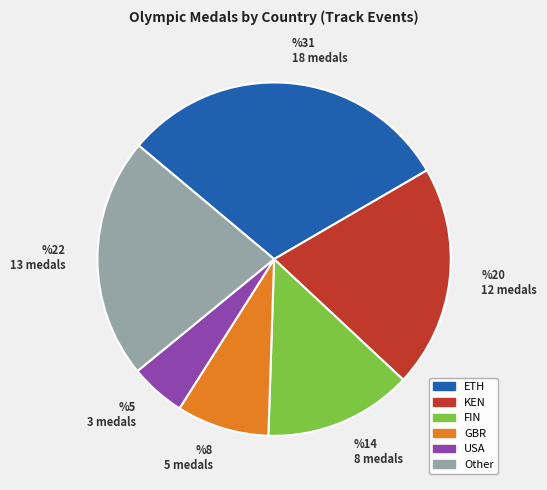

Is it true that %20 12 medals is 15% of the pie?

False